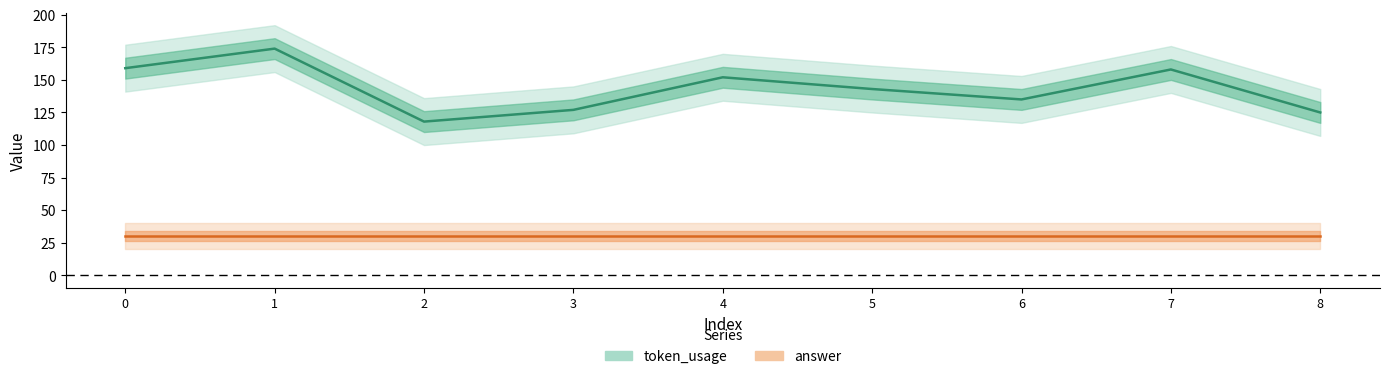

List the labels in order of value, smallest first.

2, 8, 3, 6, 5, 4, 7, 0, 1